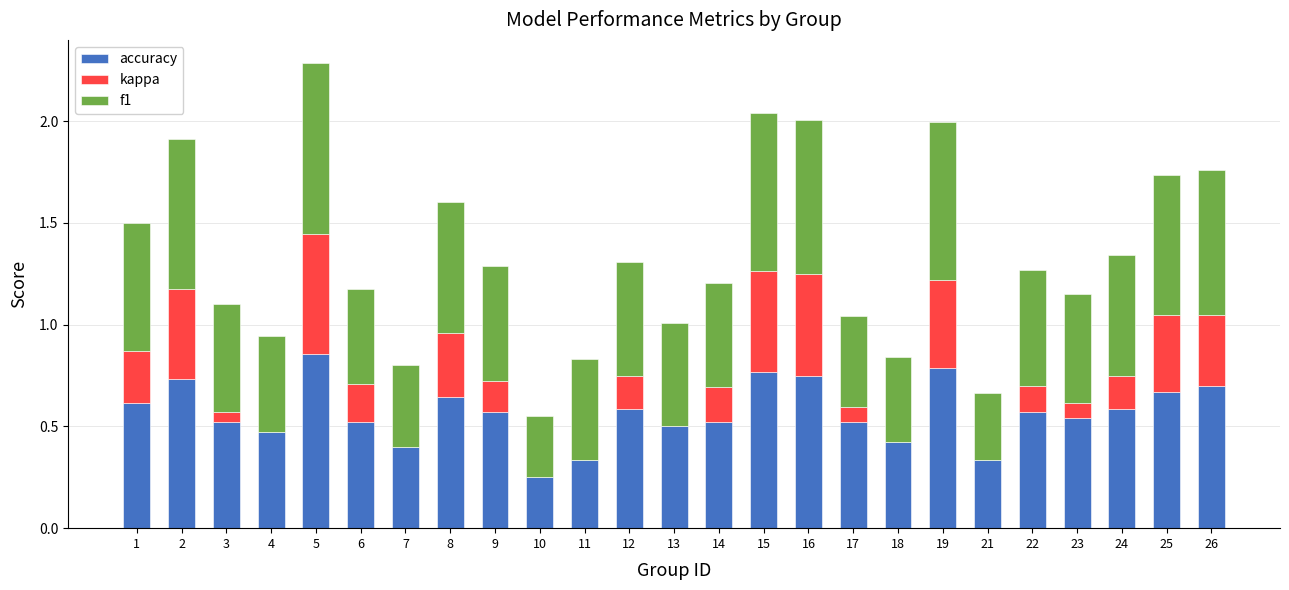

How many distinct data groups are displayed?

3